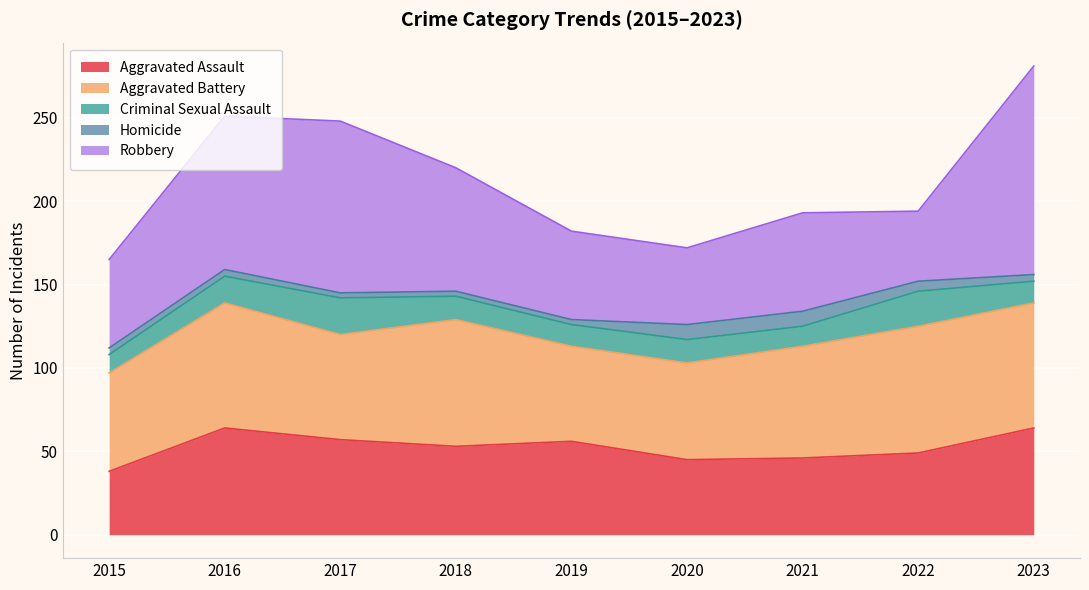

How many lines are shown in the chart?

5